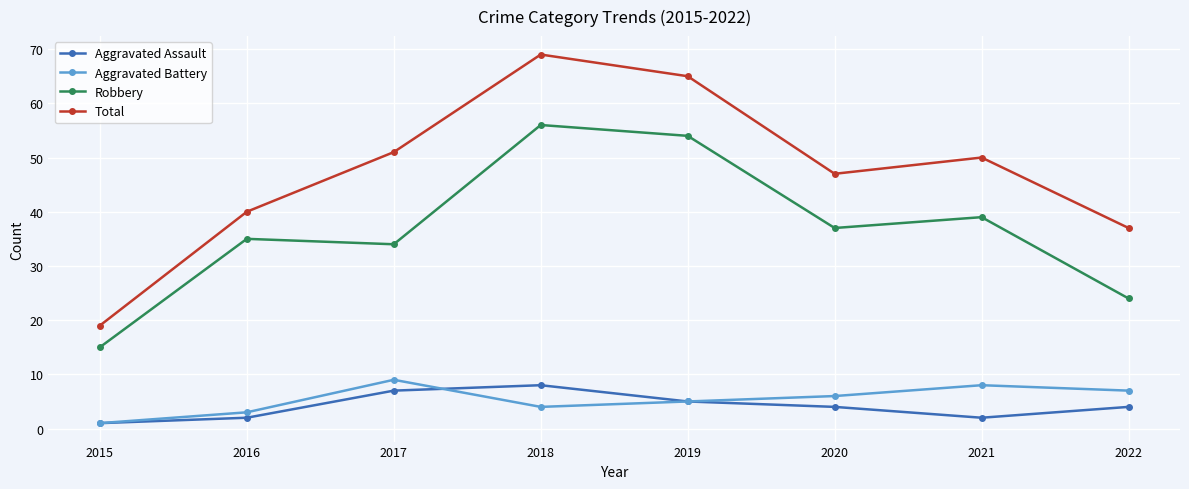

List the series in order of their peak value, highest first.

Total, Robbery, Aggravated Battery, Aggravated Assault